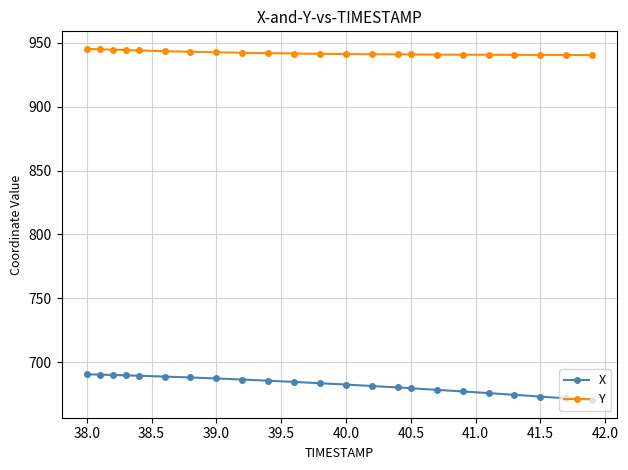

List the series in order of their peak value, highest first.

Y, X